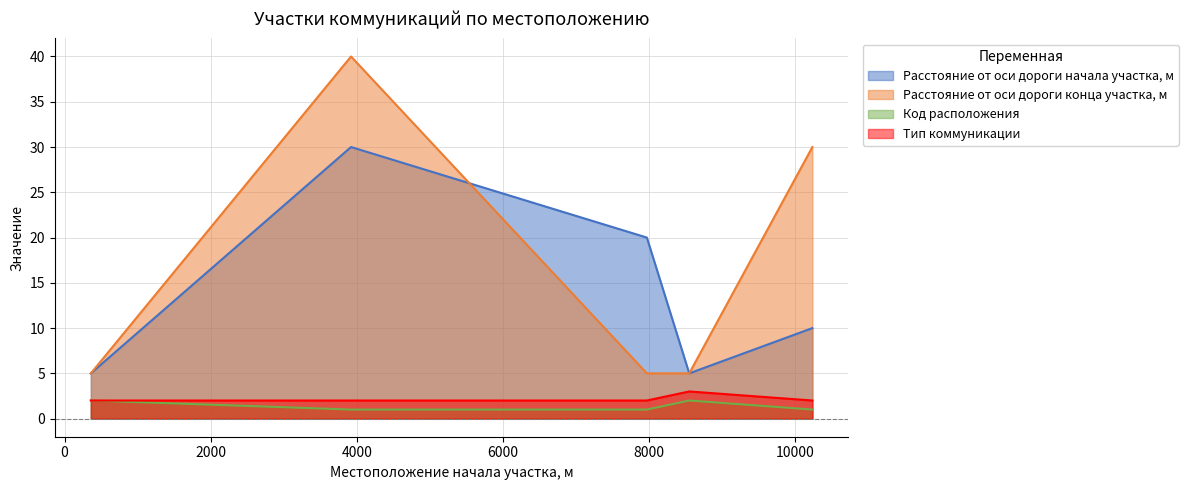

What is the spread (max minus min) of values at 360?

3